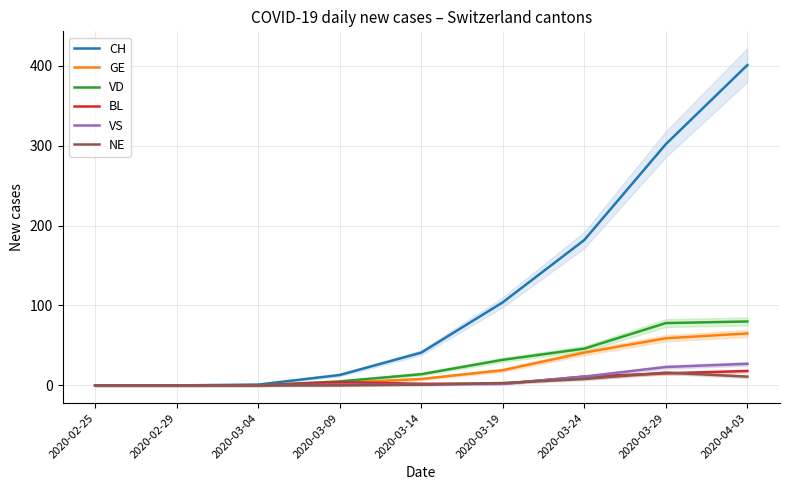

Reading left to right, what are all the values shown in this chart?

CH: 2020-02-25=0	2020-02-29=0	2020-03-04=1	2020-03-09=13	2020-03-14=41	2020-03-19=104	2020-03-24=182	2020-03-29=302	2020-04-03=401
GE: 2020-02-25=0	2020-02-29=0	2020-03-04=0	2020-03-09=3	2020-03-14=8	2020-03-19=19	2020-03-24=41	2020-03-29=59	2020-04-03=65
VD: 2020-02-25=0	2020-02-29=0	2020-03-04=0	2020-03-09=5	2020-03-14=14	2020-03-19=32	2020-03-24=46	2020-03-29=78	2020-04-03=80
BL: 2020-02-25=0	2020-02-29=0	2020-03-04=0	2020-03-09=4	2020-03-14=2	2020-03-19=2	2020-03-24=11	2020-03-29=15	2020-04-03=18
VS: 2020-02-25=0	2020-02-29=0	2020-03-04=0	2020-03-09=1	2020-03-14=1	2020-03-19=2	2020-03-24=11	2020-03-29=23	2020-04-03=27
NE: 2020-02-25=0	2020-02-29=0	2020-03-04=0	2020-03-09=0	2020-03-14=1	2020-03-19=3	2020-03-24=8	2020-03-29=16	2020-04-03=11